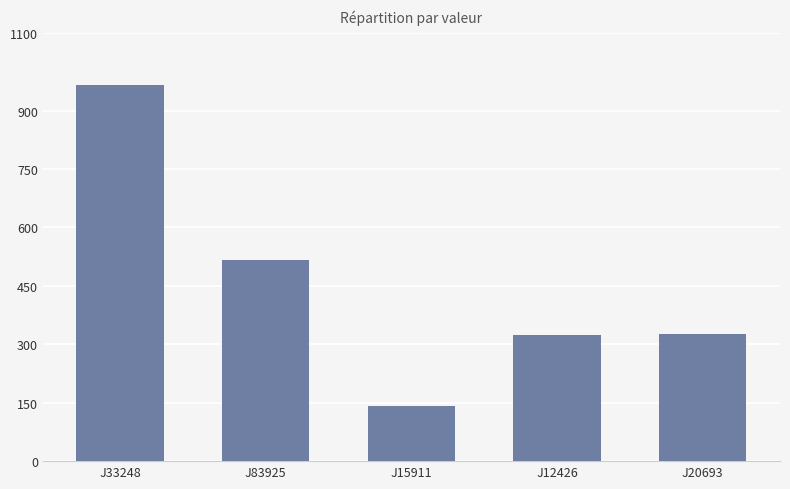

What is the average value?

455